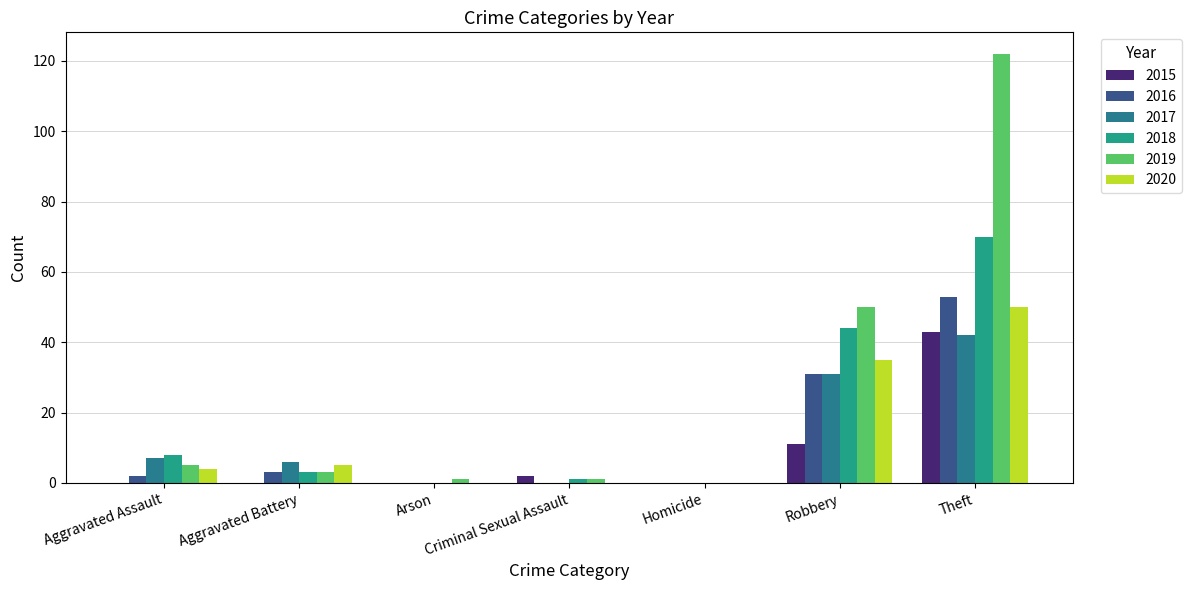

Count the number of data series in this chart.

6